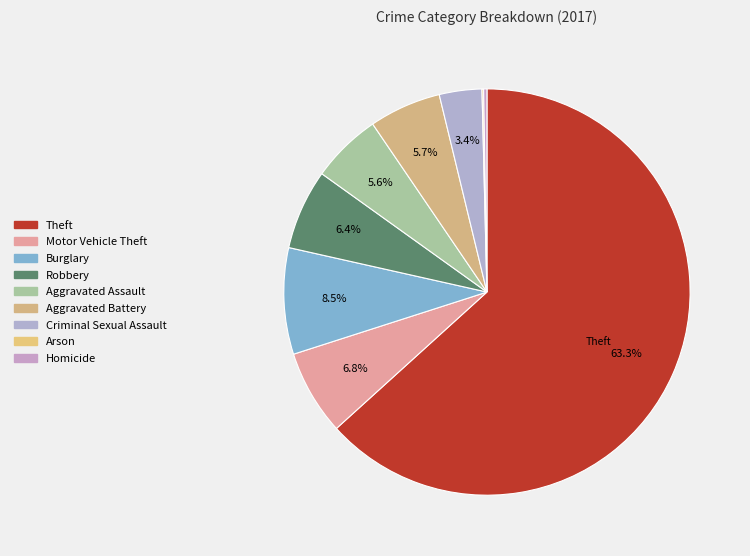

Is there a majority slice in this chart?

Yes